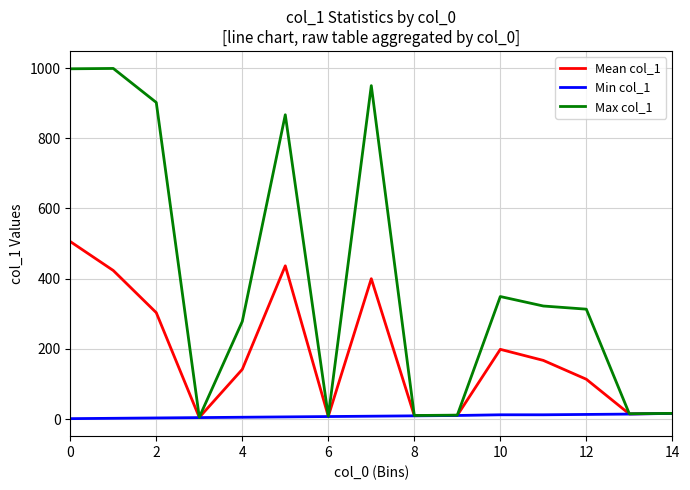

At how many categories does at least one series exceed 336?

6